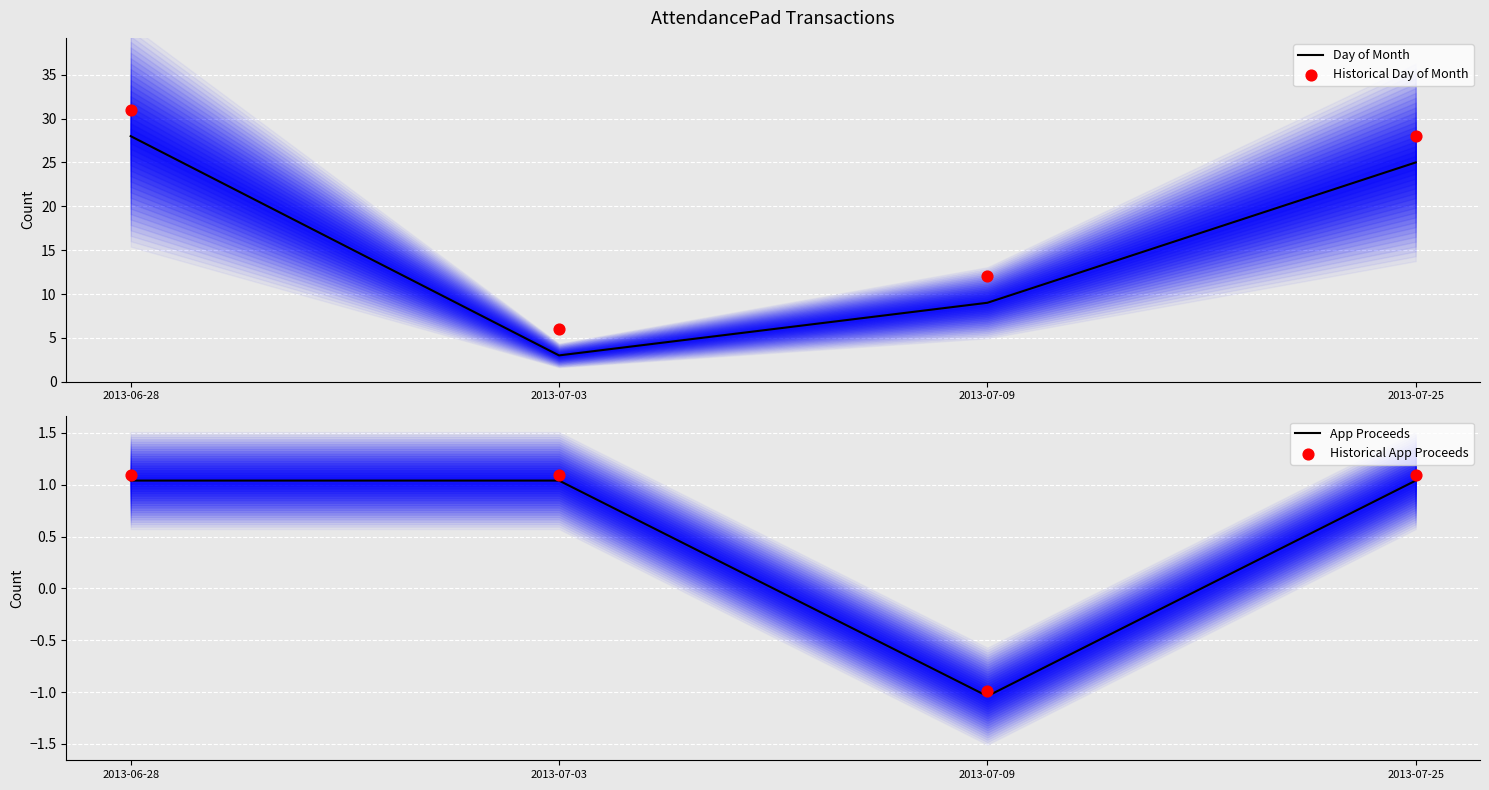

At which category is the sum across all series the highest?

2013-06-28